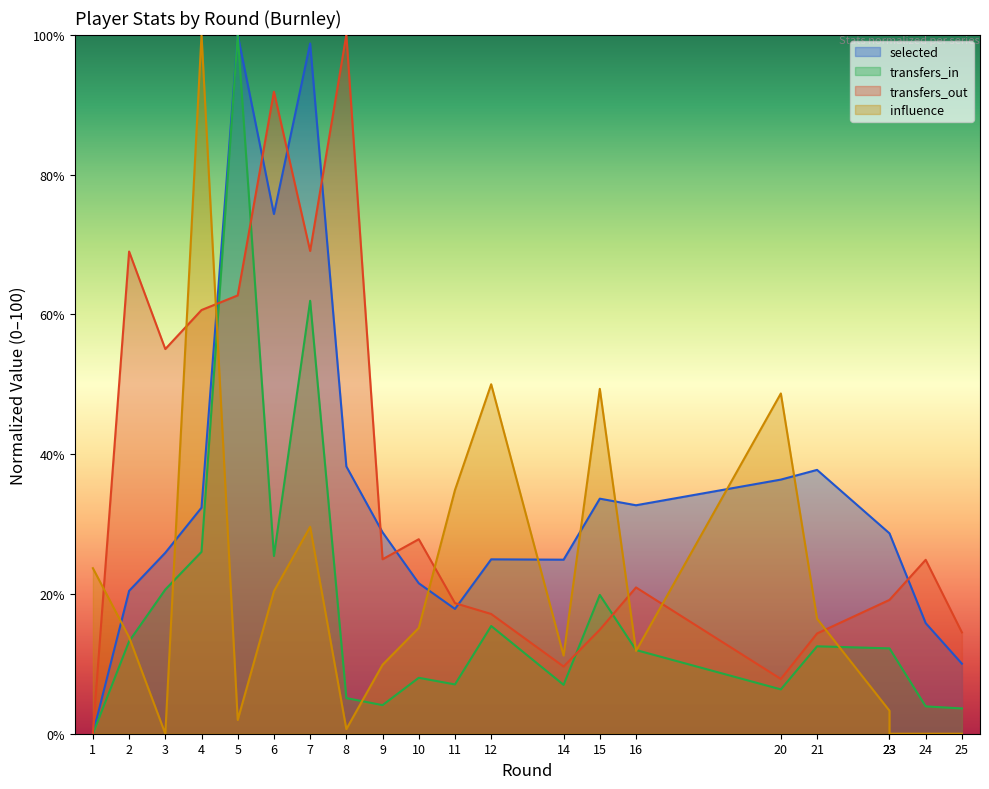

What is the difference between the selected values at 20 and 23?

7.7